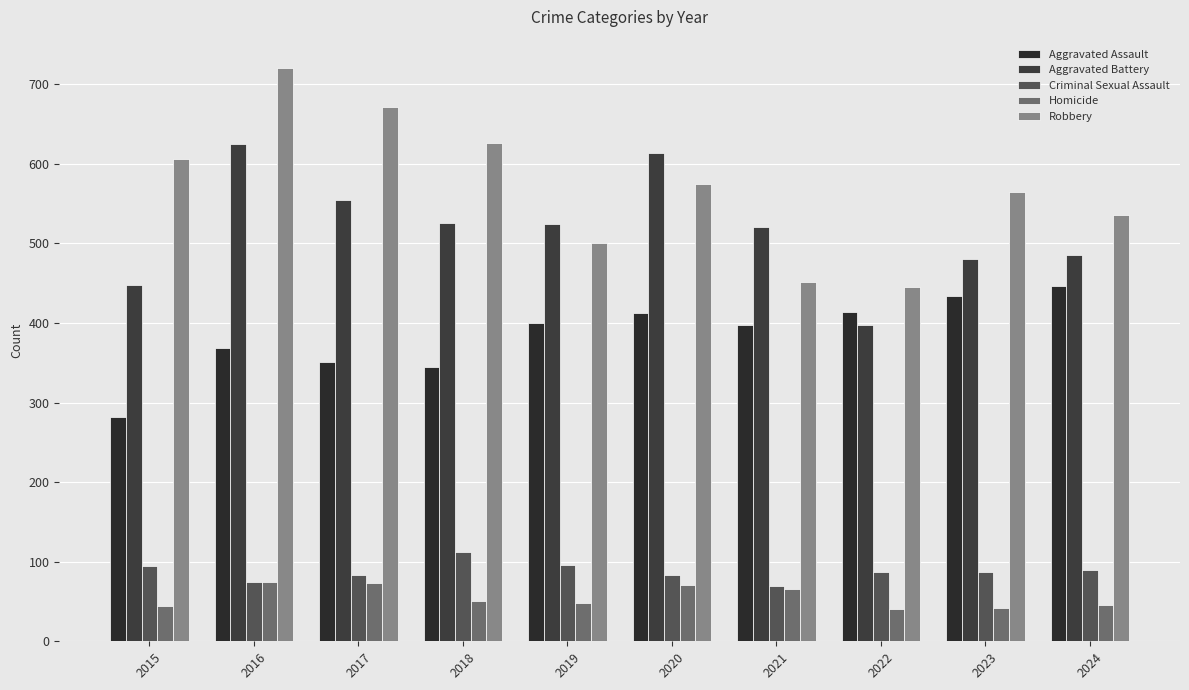

Reading left to right, what are all the values shown in this chart?

Aggravated Assault: 2015=282	2016=369	2017=351	2018=345	2019=400	2020=413	2021=397	2022=414	2023=434	2024=446
Aggravated Battery: 2015=448	2016=625	2017=555	2018=525	2019=524	2020=614	2021=520	2022=397	2023=480	2024=485
Criminal Sexual Assault: 2015=95	2016=75	2017=83	2018=112	2019=96	2020=83	2021=69	2022=87	2023=87	2024=90
Homicide: 2015=44	2016=75	2017=73	2018=51	2019=48	2020=71	2021=66	2022=41	2023=42	2024=46
Robbery: 2015=606	2016=720	2017=672	2018=626	2019=501	2020=575	2021=451	2022=445	2023=565	2024=536